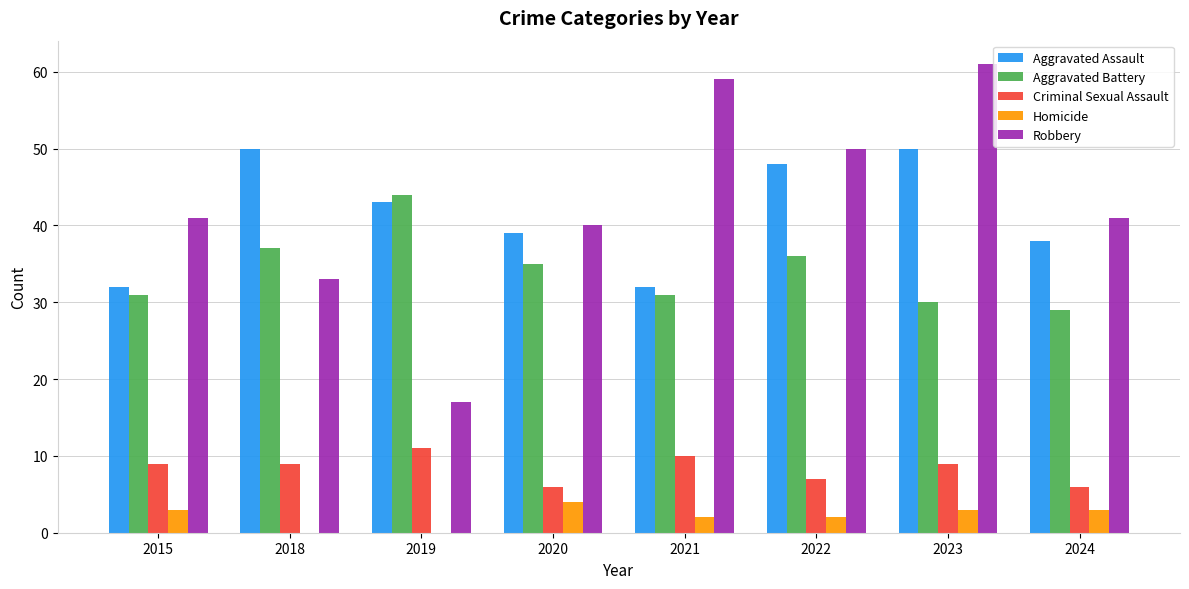

Which category has the highest value in the Aggravated Battery series?

2019